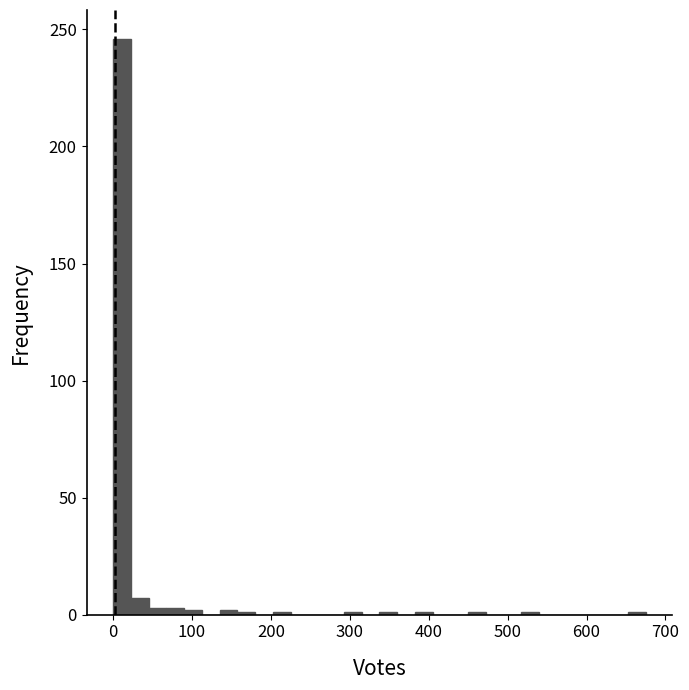

Around what value on the x-axis is the tallest bar? Give the approximate position of its centre, as read against the axis.

10